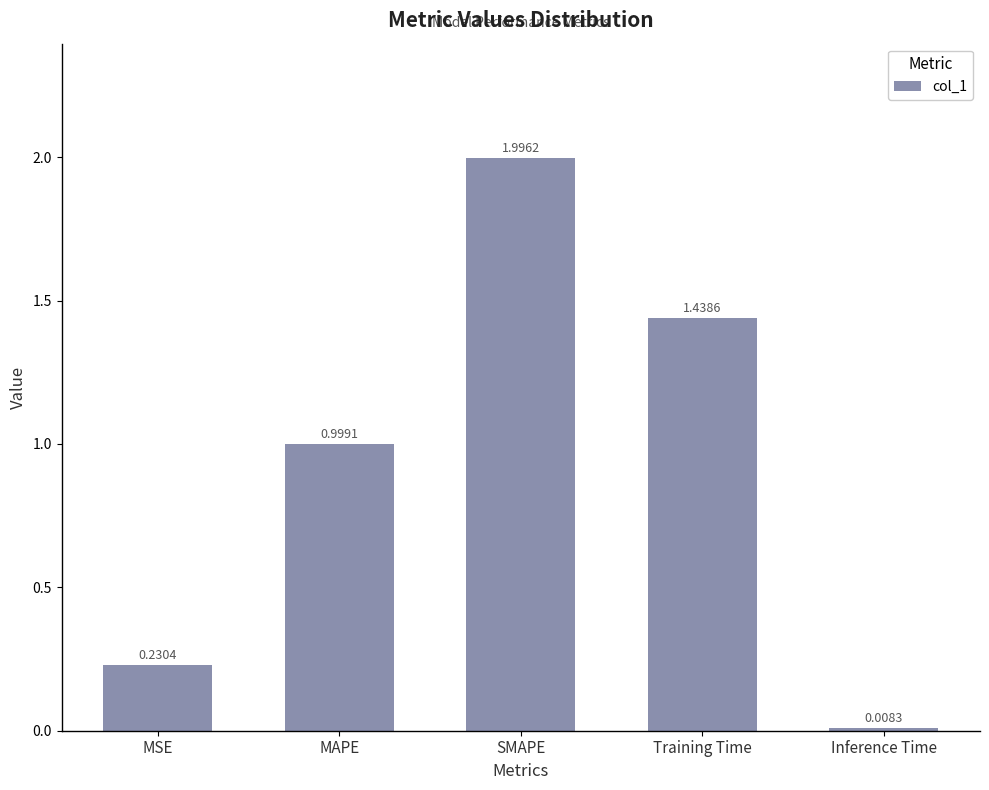

At which category does the chart reach its minimum across all series?

Inference Time